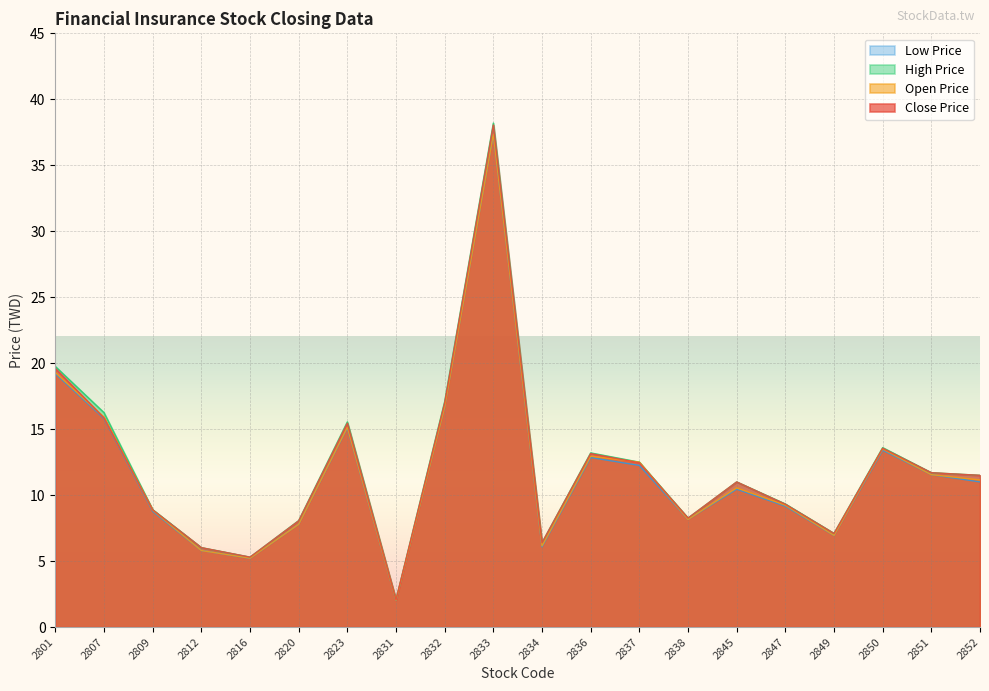

What is the average value of the Open Price series?

11.8